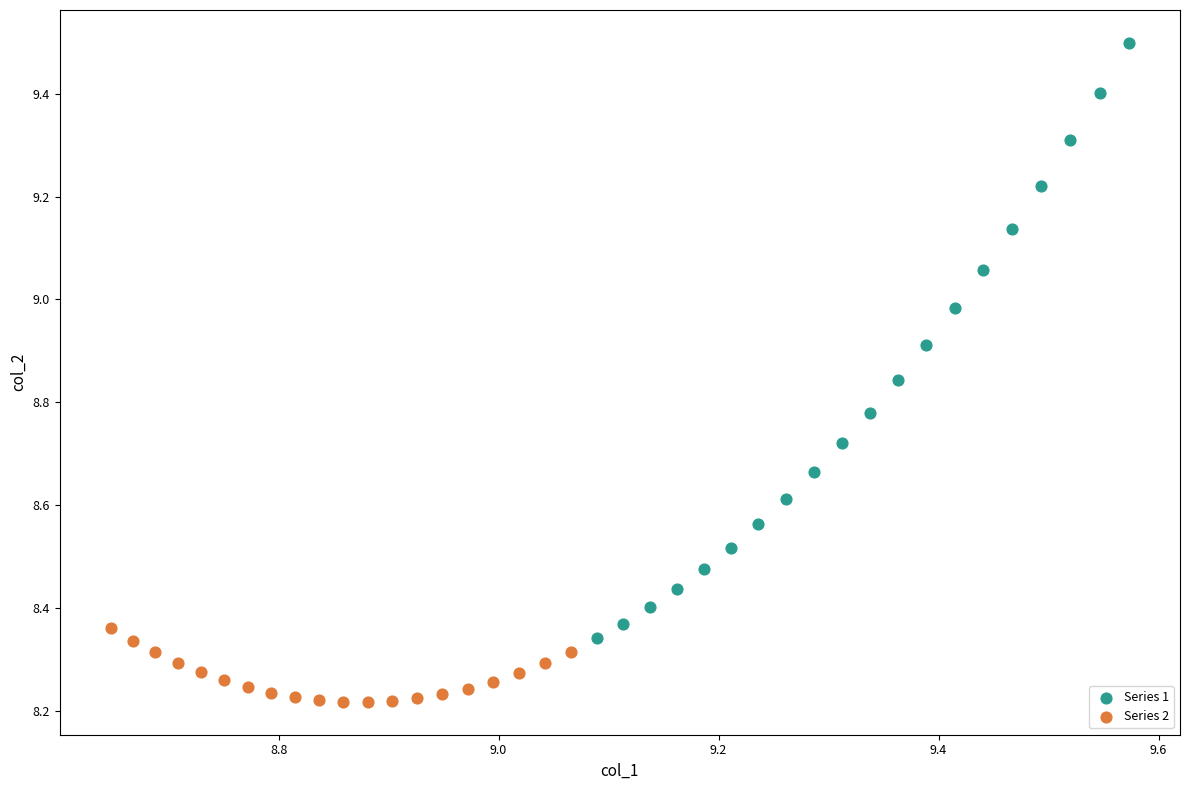

Which series contains the highest Y value?

Series 1